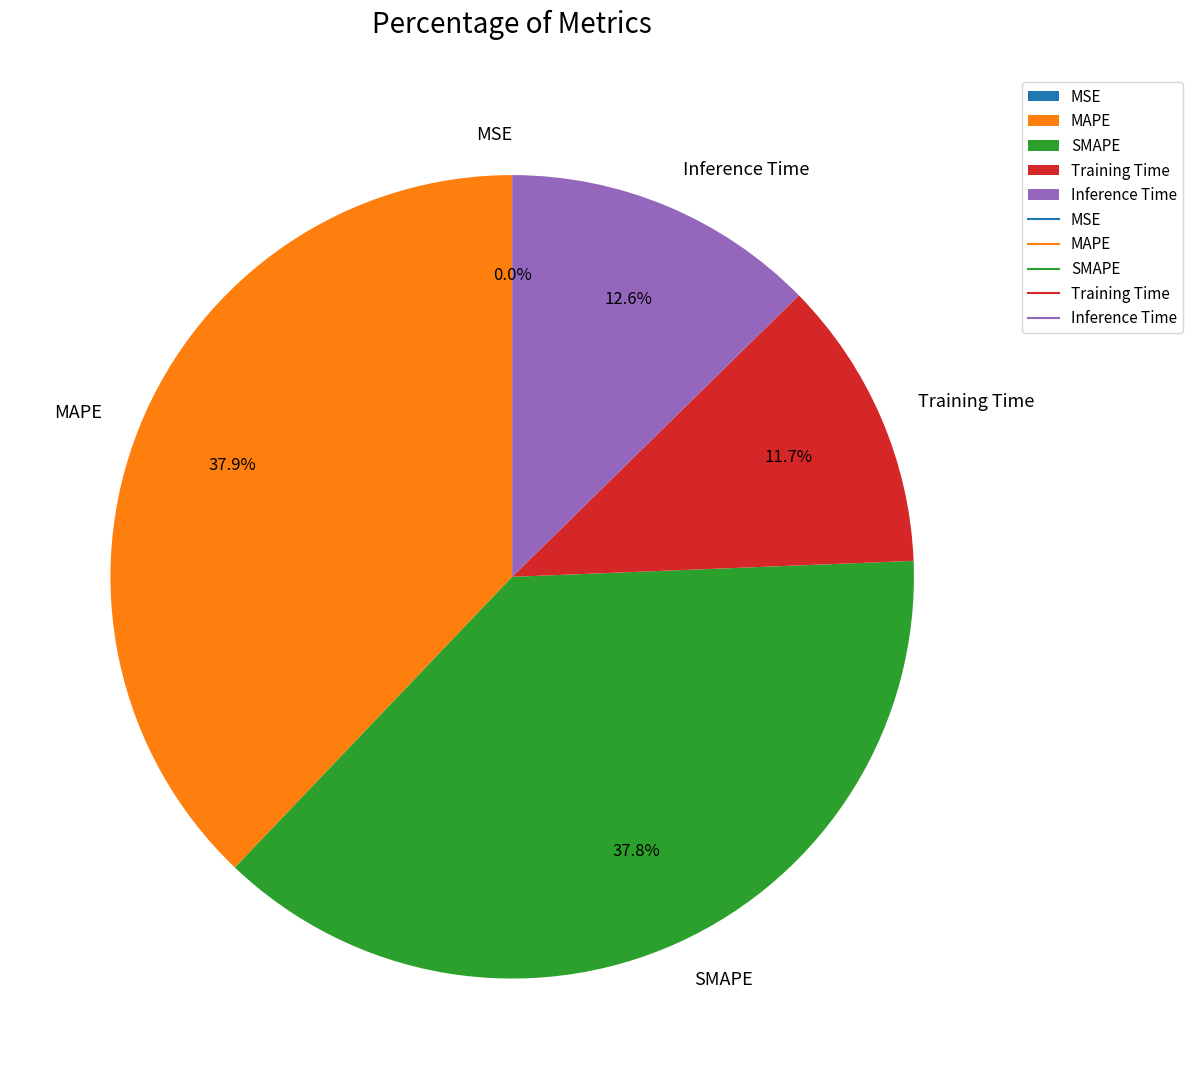

What percentage do MAPE and Training Time together represent?

49.6%